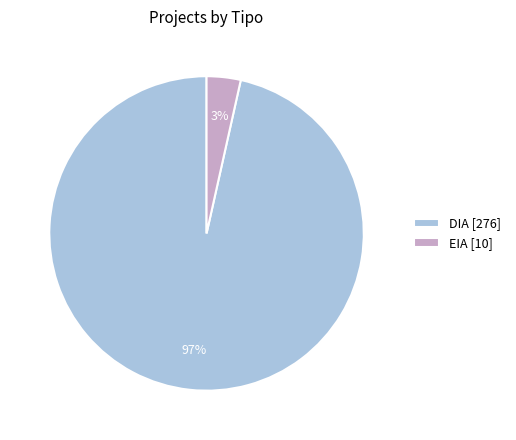

Rank the categories by value from lowest to highest.

EIA, DIA